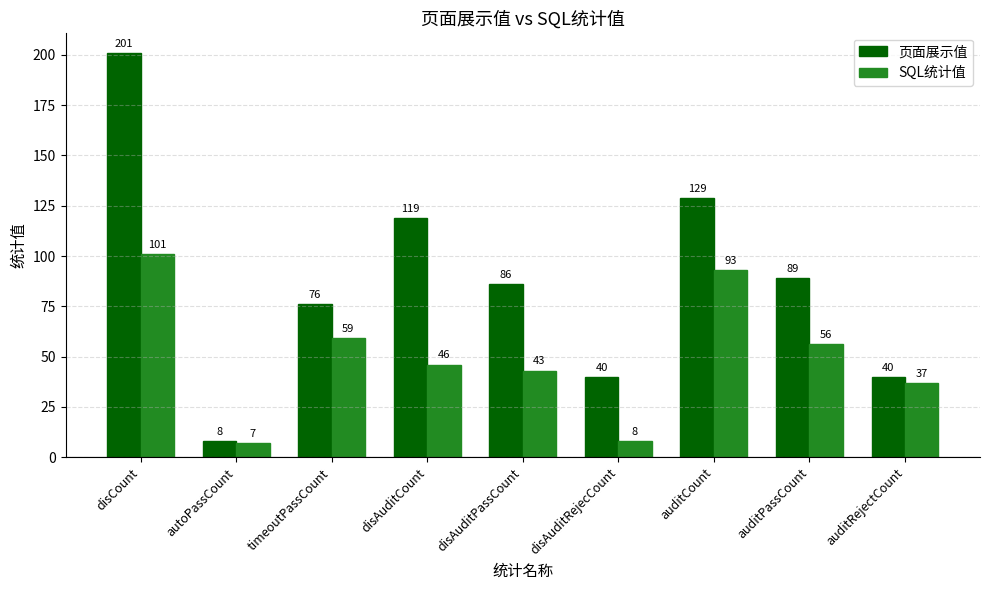

What is the maximum value shown in the chart?

201